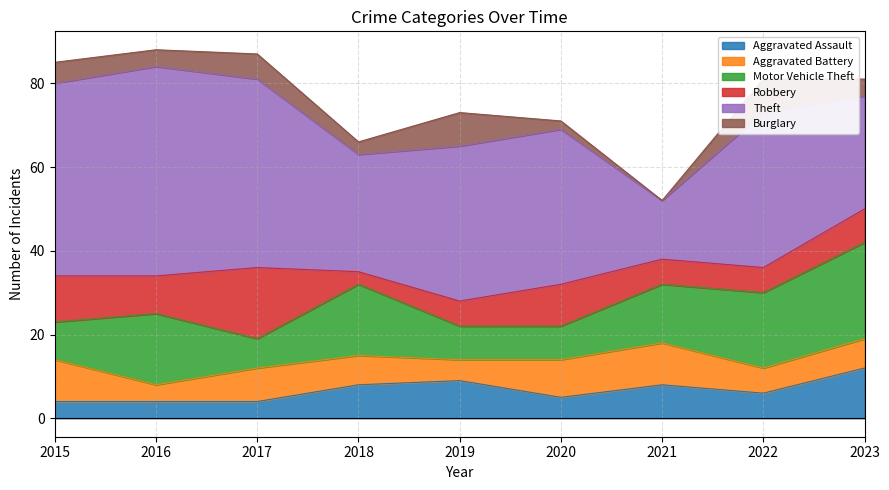

What is the sum of all Robbery values?

76